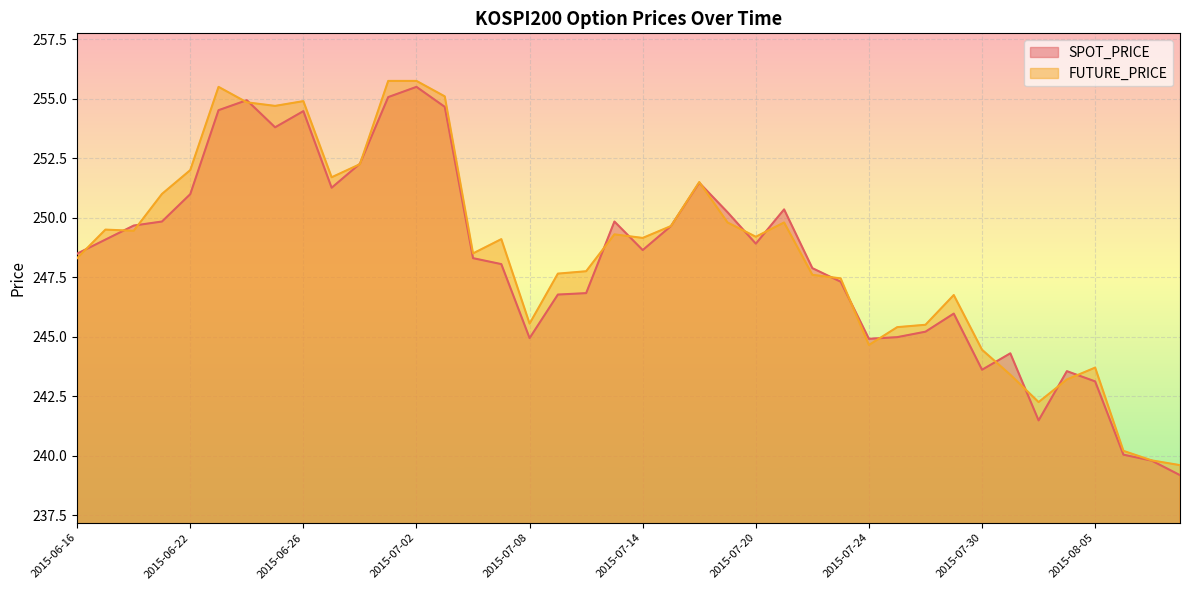

What is the approximate value of SPOT_PRICE at 2015-07-21?

250.3